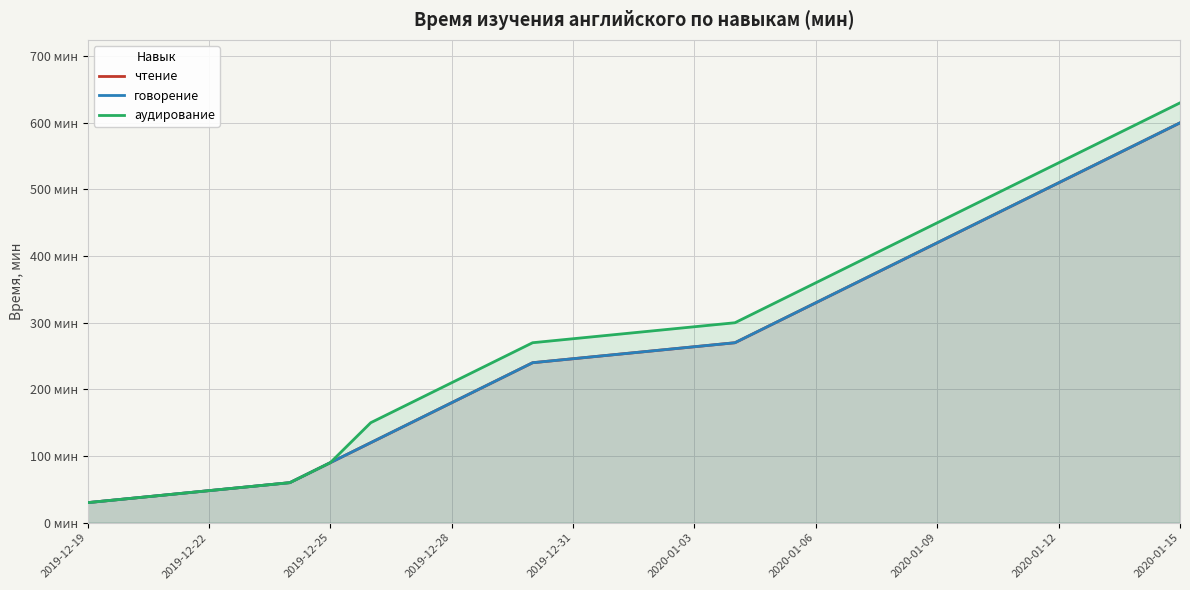

Which series has the largest total across all categories?

аудирование